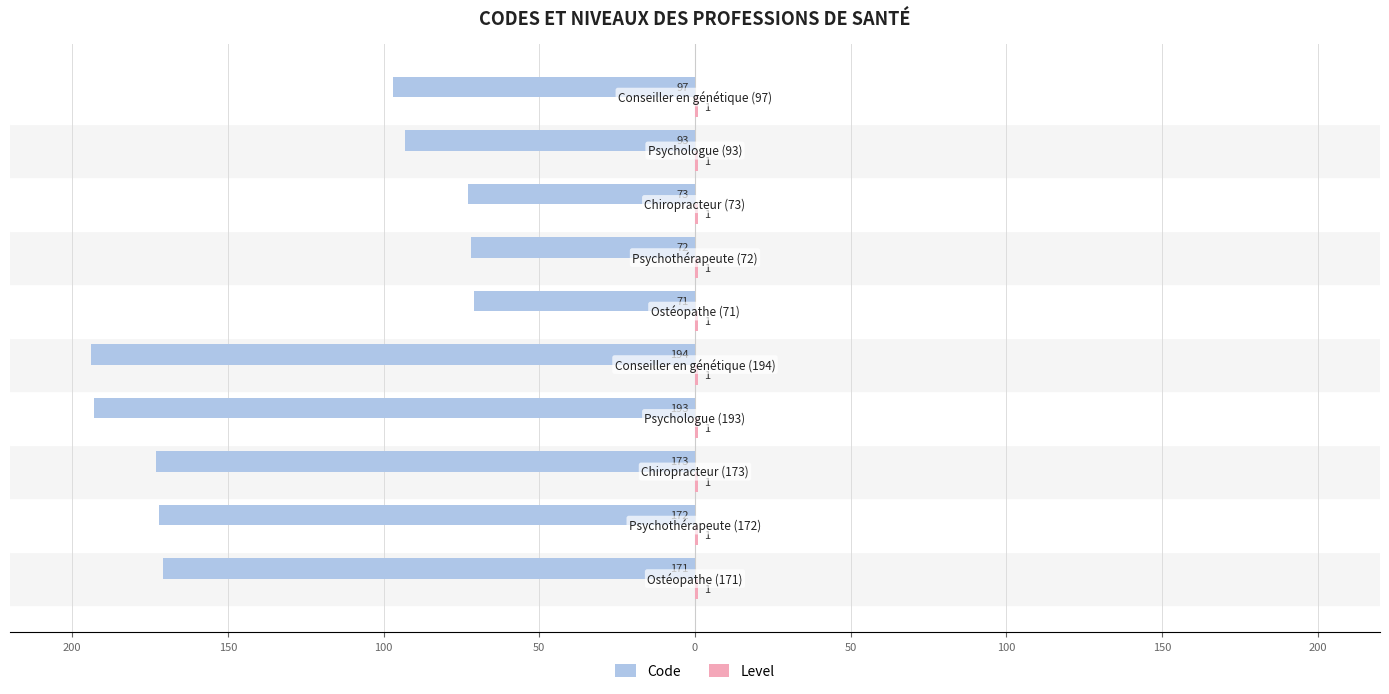

How many bars are there in each group?

2